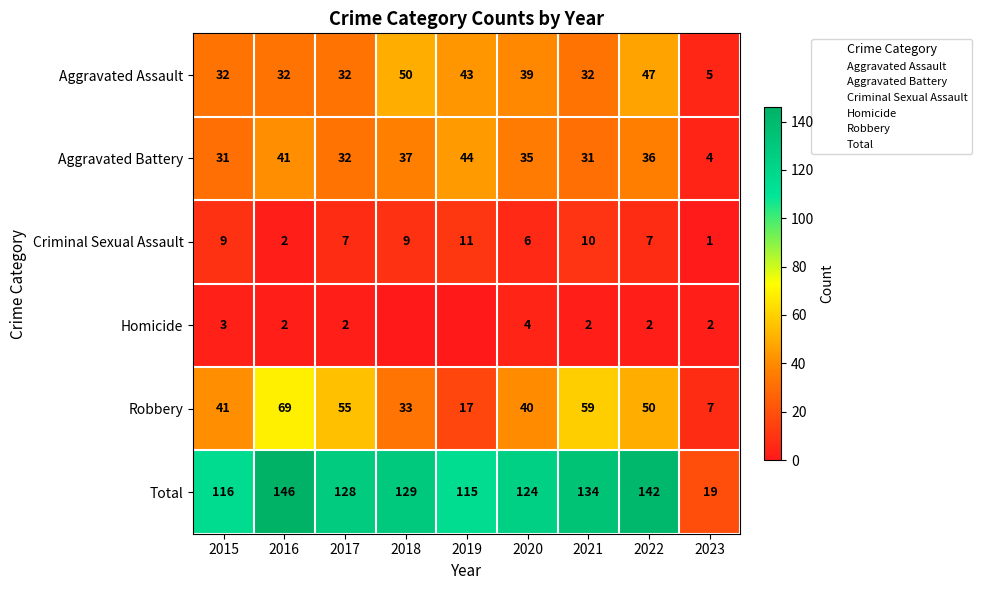

At which category is the sum across all series the highest?

2016